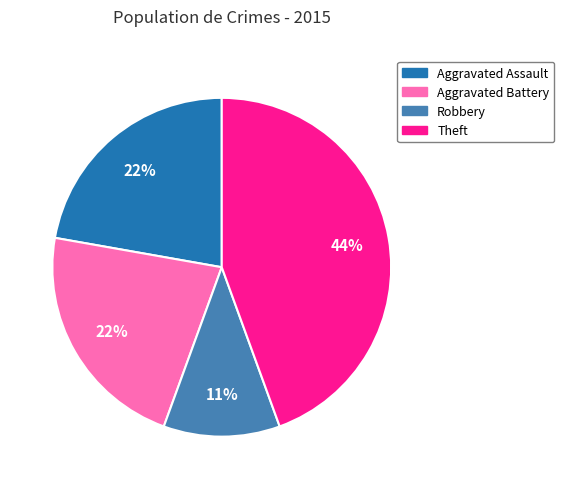

To the nearest percent, what is the average slice percentage?

25%